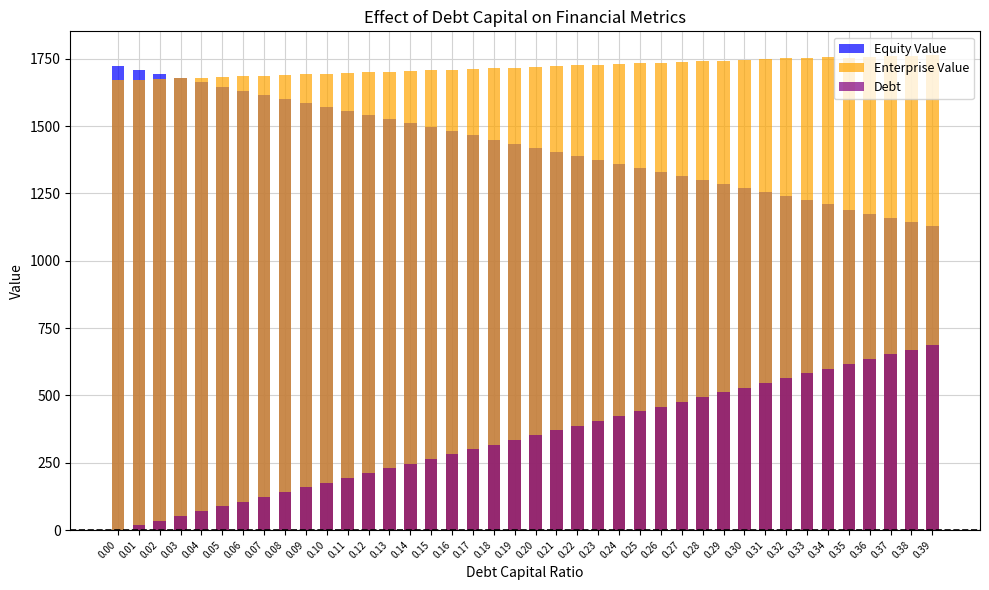

What are all the series names shown in the legend?

Equity Value, Enterprise Value, Debt